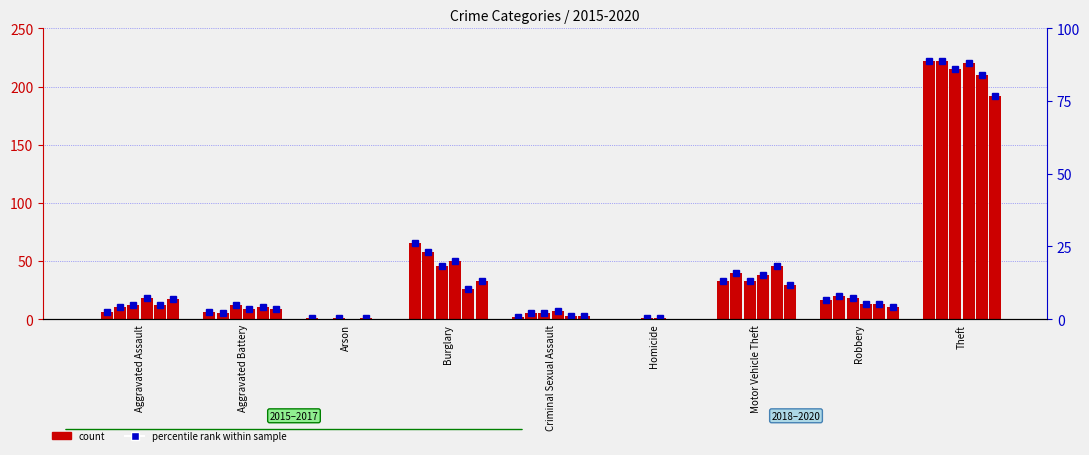

Reading right to left, extract all data points from this chart.

2015: 222	16	33	0	2	65	1	6	6
2016: 222	20	40	0	5	58	0	5	10
2017: 215	18	33	1	5	46	1	12	12
2018: 220	13	38	1	7	50	0	9	18
2019: 210	13	46	0	3	26	1	10	12
2020: 192	10	29	0	3	33	0	9	17